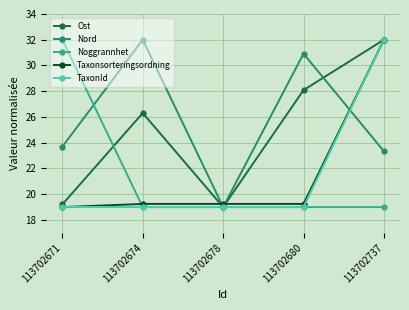

Which series has the largest total across all categories?

Nord